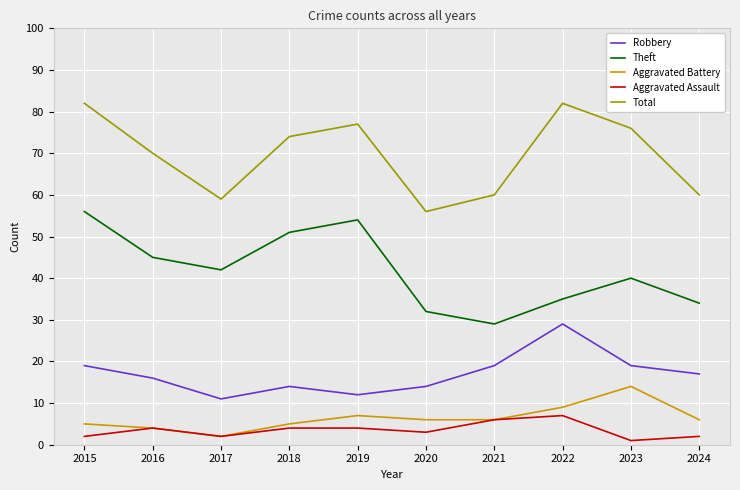

What is the difference between the highest and lowest values at 2019?

73